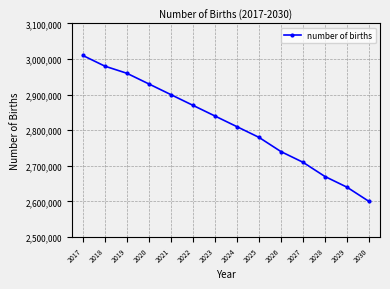

What is the sum of all values?

39440000